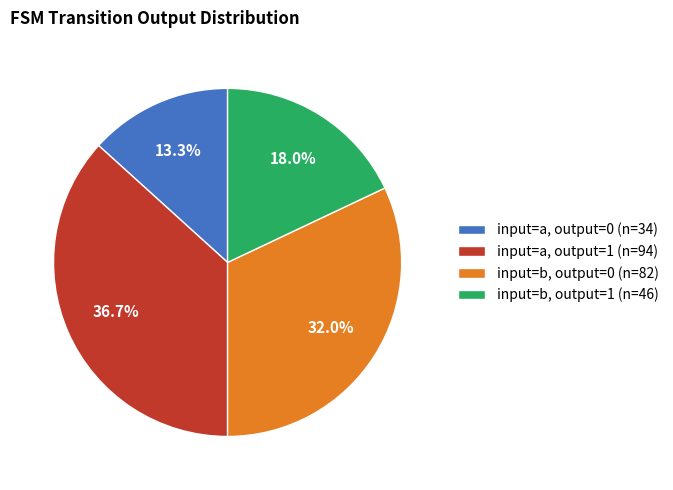

What percentage is the input=a, output=0 slice, to the nearest percent?

13%